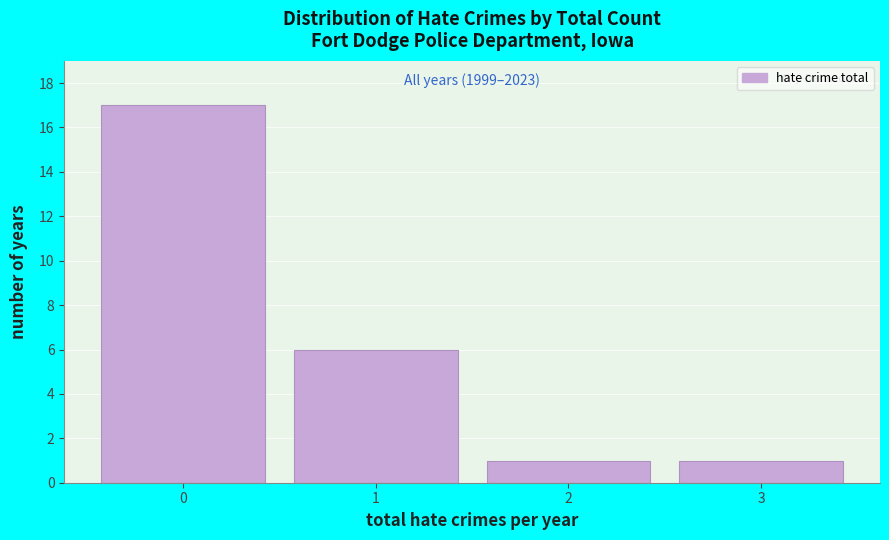

Over which range of the x-axis is the bar tallest?

-0.5 to 0.5